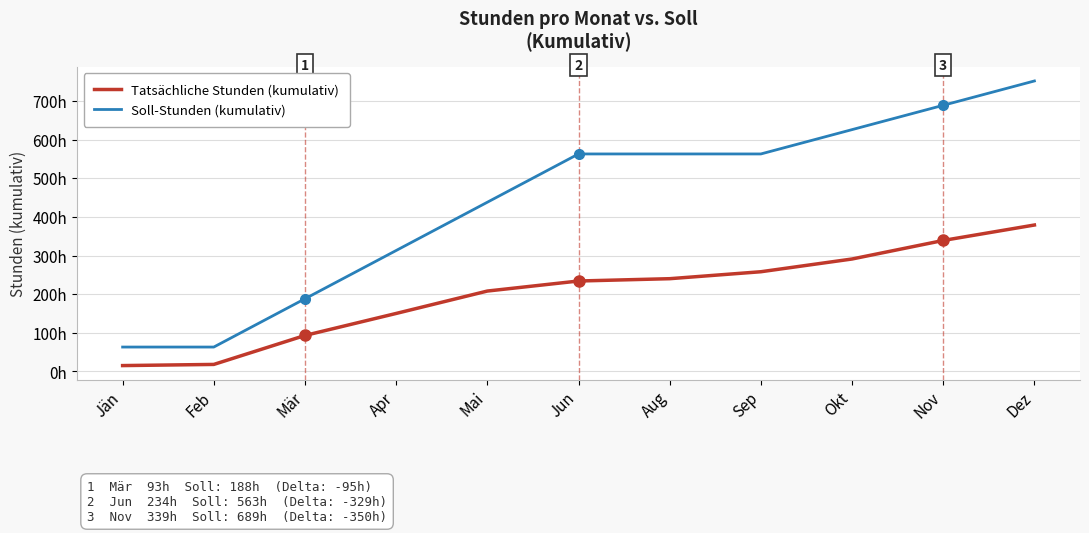

At which label is Soll-Stunden (kumulativ) closest to 407?

Mai